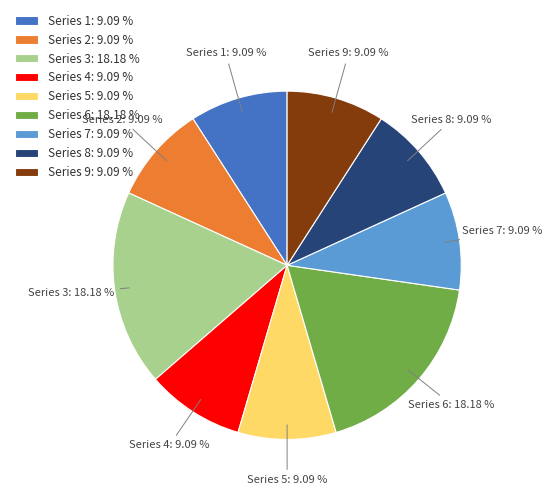

What is the ratio of the value at Series 1 to the value at Series 9?

1.0